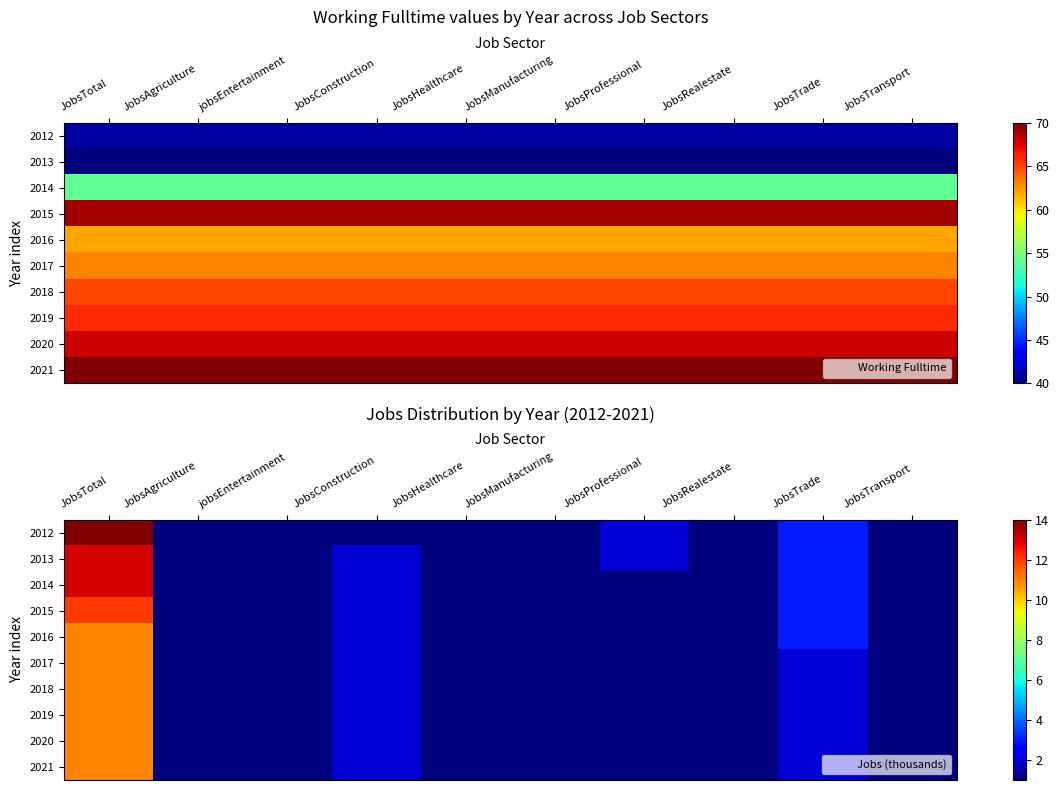

At how many categories does at least one series exceed 4?

1